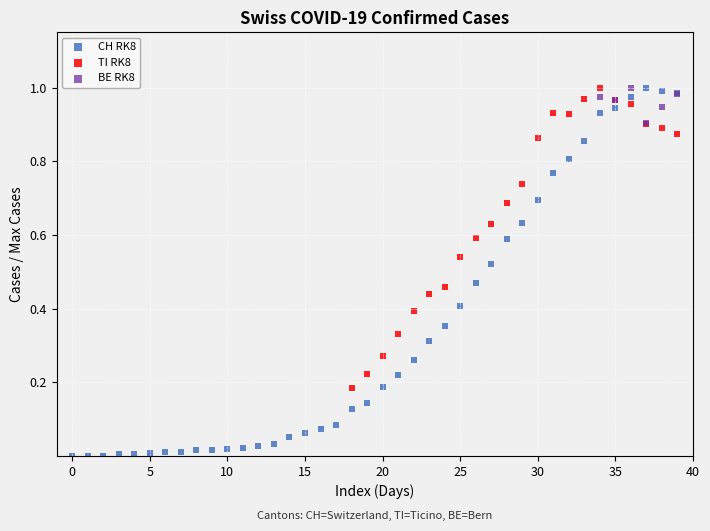

Which series has the widest spread of Y values?

CH RK8